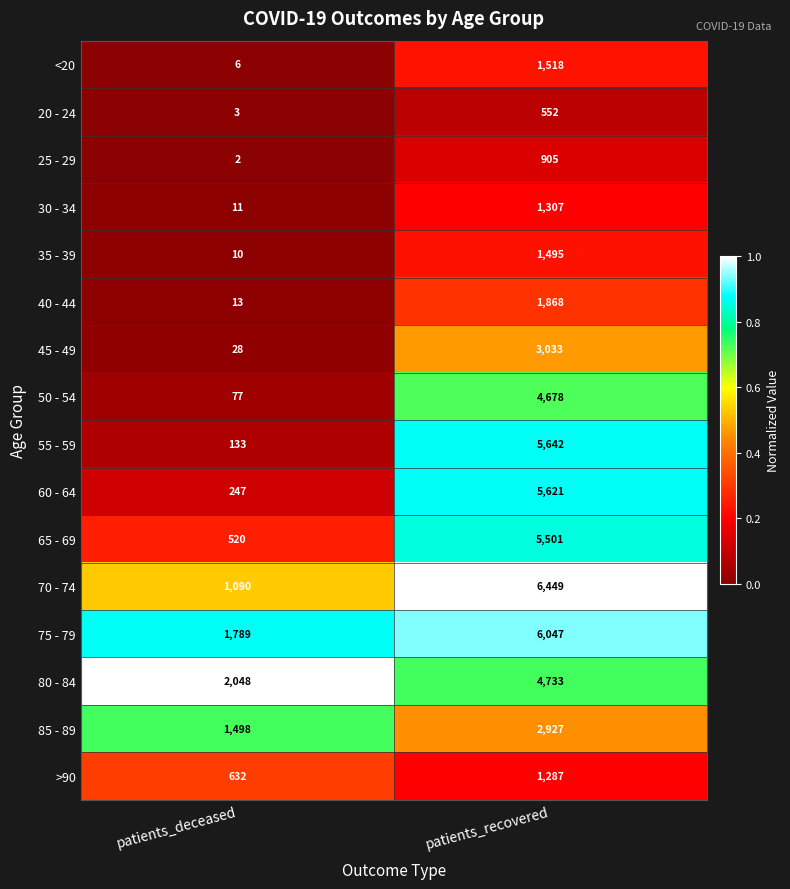

What is the sum of all 25 - 29 values?

907